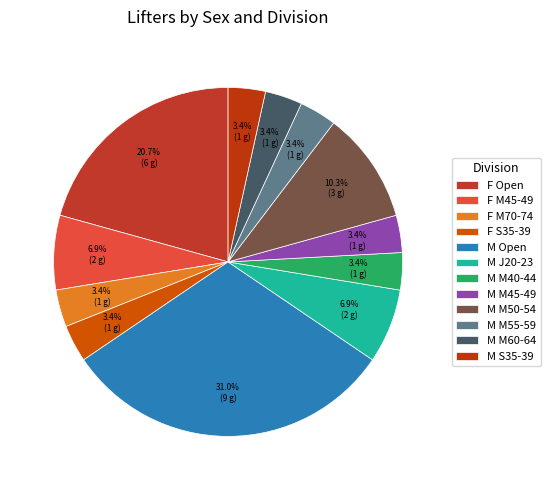

Rank the categories by value from highest to lowest.

M Open, F Open, M M50-54, F M45-49, M J20-23, F M70-74, F S35-39, M M40-44, M M45-49, M M55-59, M M60-64, M S35-39